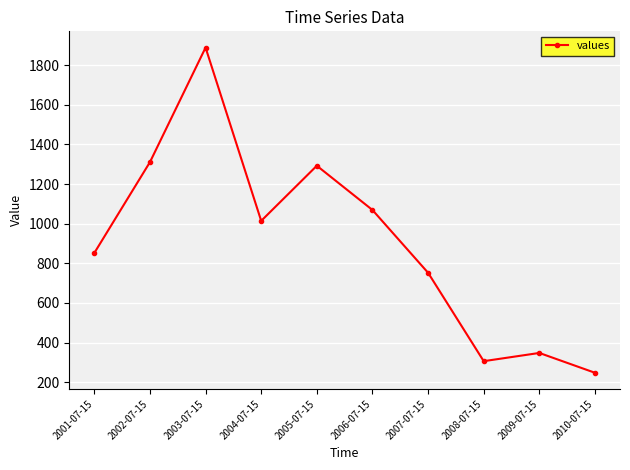

What is the difference between the second highest and second lowest values?

1005.0